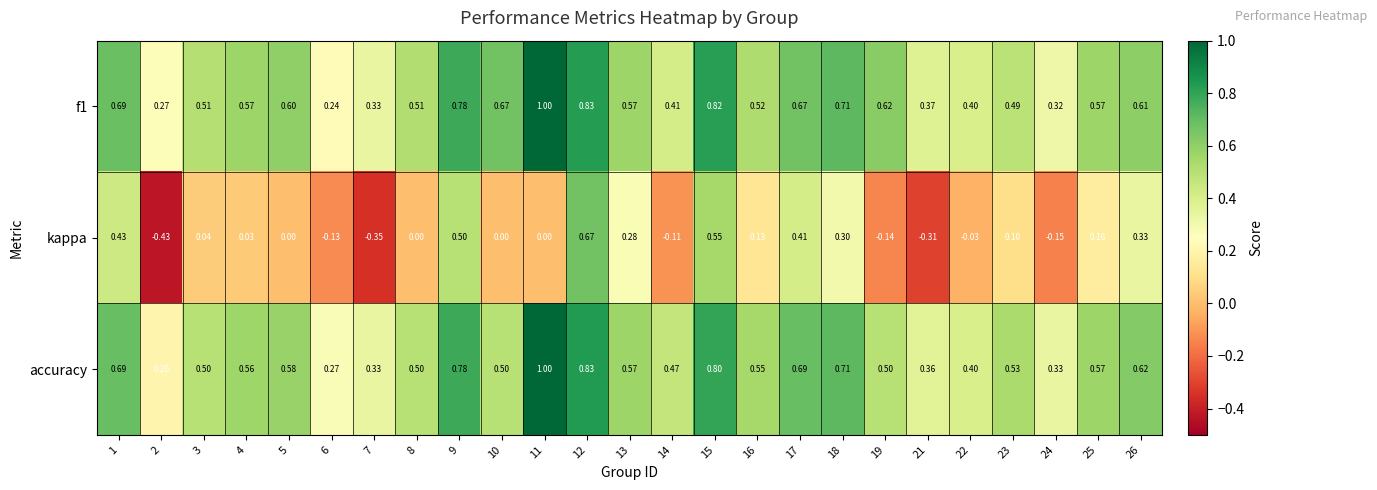

Which series has the widest spread of values?

kappa